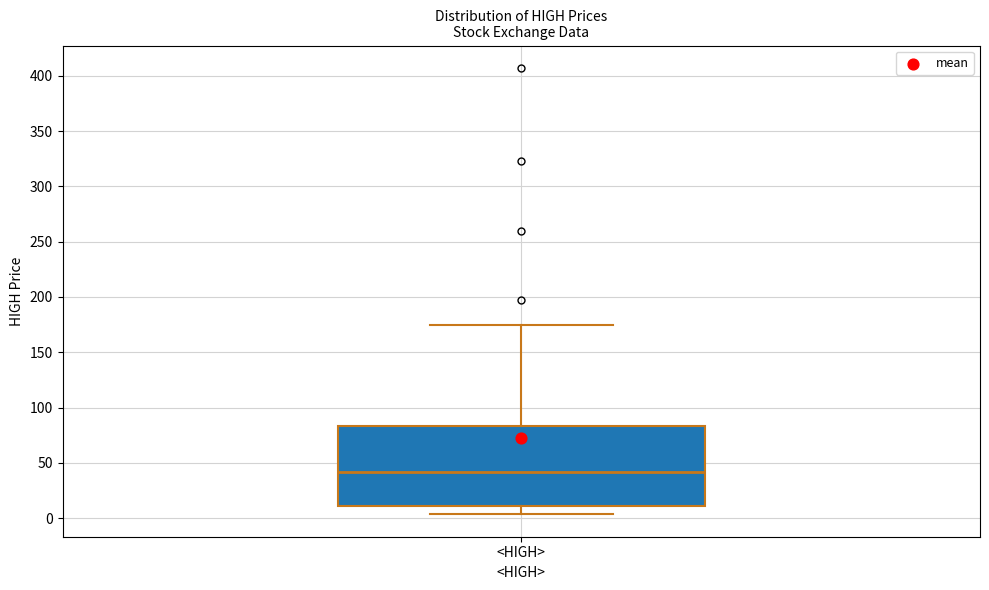

Where is the lower edge of the box for <HIGH> on the y-axis? The values are not printed on the chart, so give them approximately, as read against the axis.

10